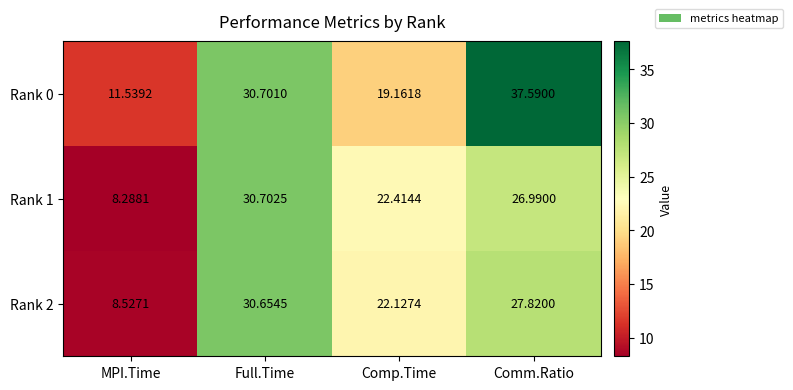

At which label does Rank 0 first exceed 30?

Full.Time